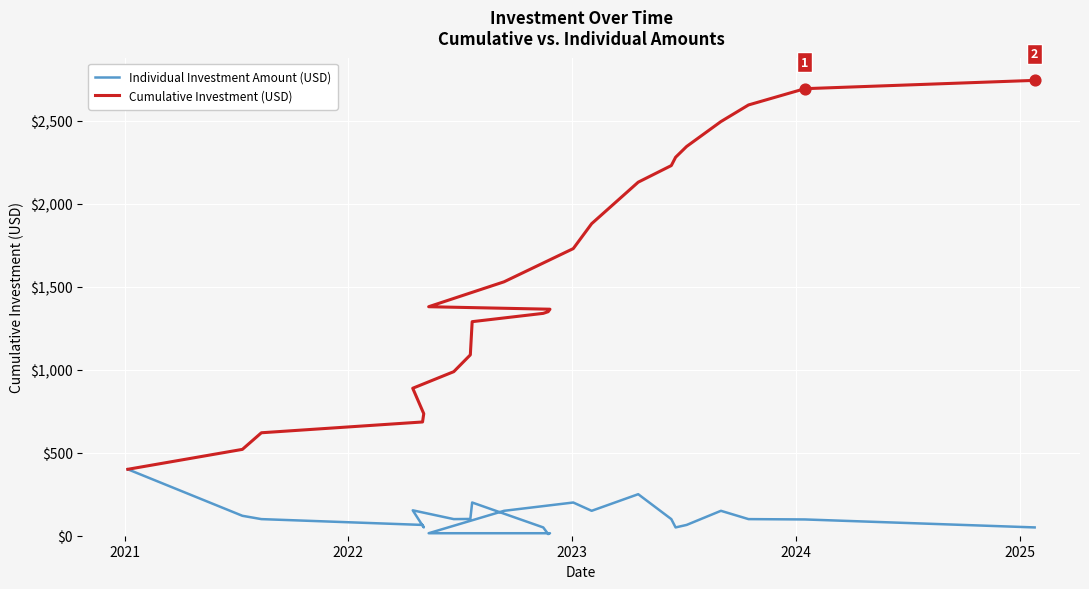

Which series reaches the maximum Y coordinate?

Cumulative Investment (USD)